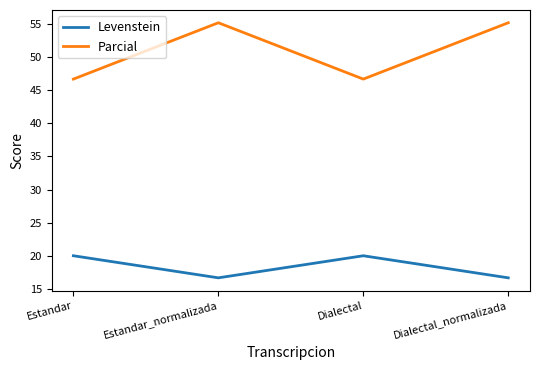

What position from the left is Dialectal_normalizada?

4